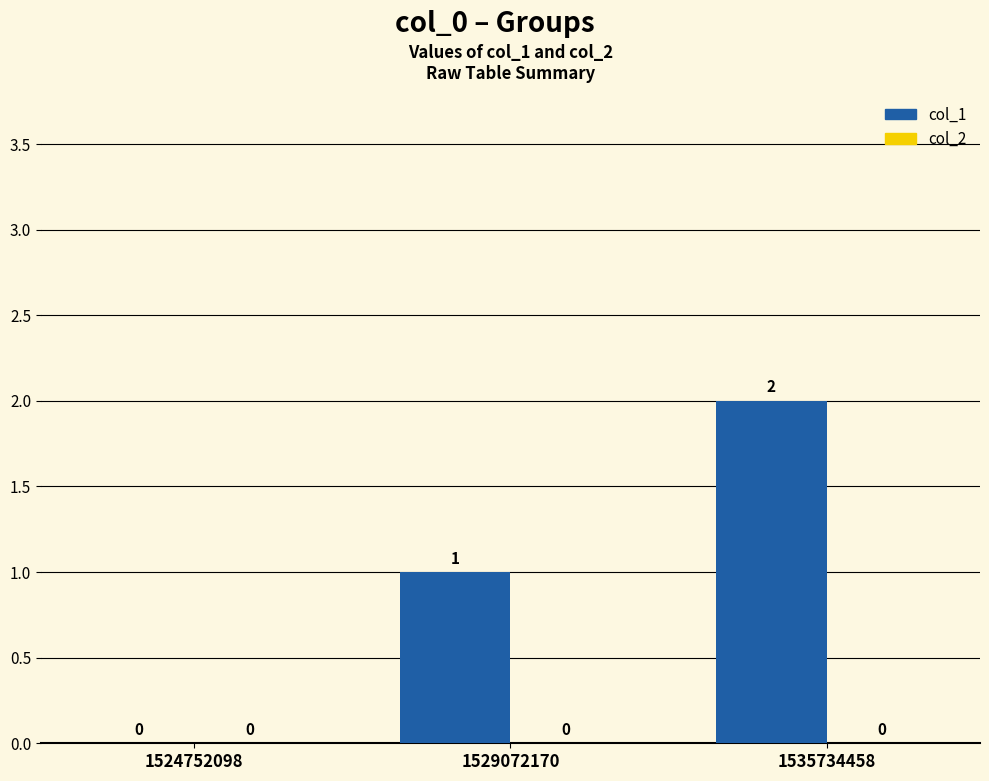

The chart shows a value of 1 at 1535734458. True or false?

False